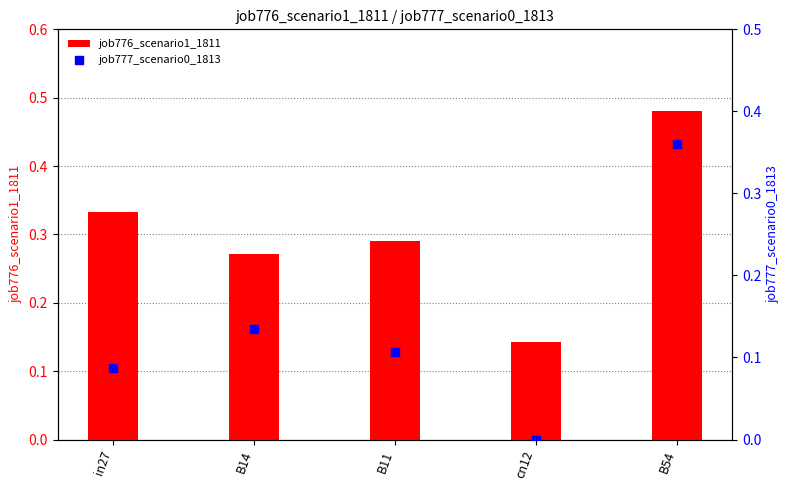

Which series has the widest spread of Y values?

job777_scenario0_1813